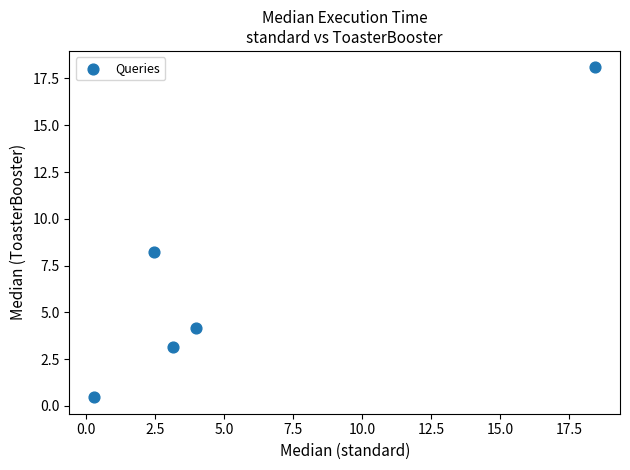

What Y value in the scatter plot is closest to 9?

8.2